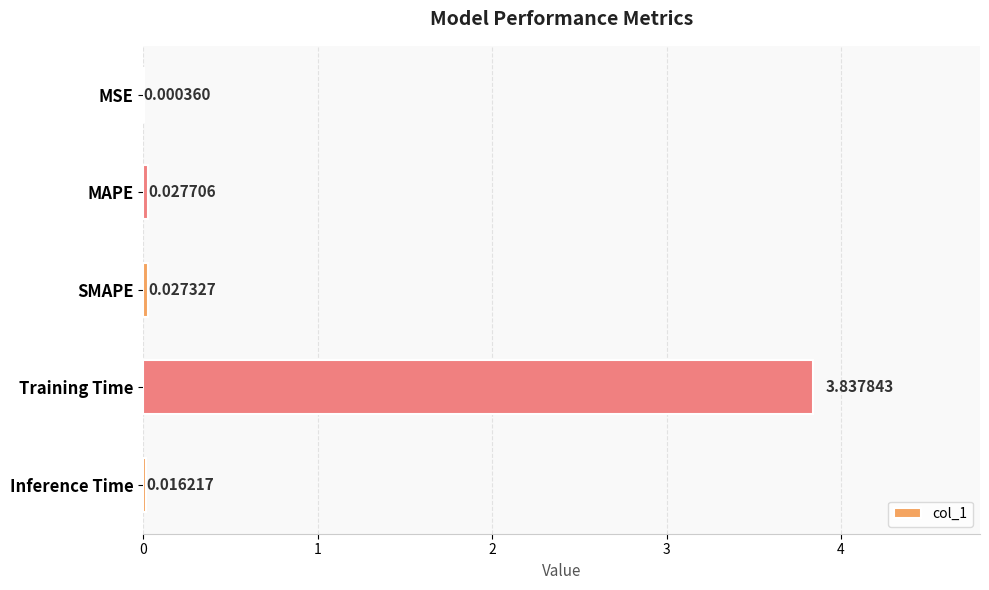

What is the sum of all values?

3.9